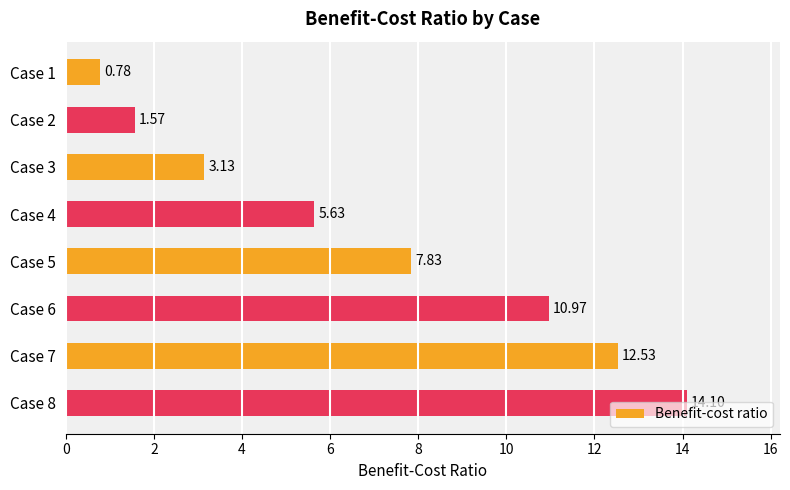

What is the change in value from Case 4 to Case 7?

+6.9